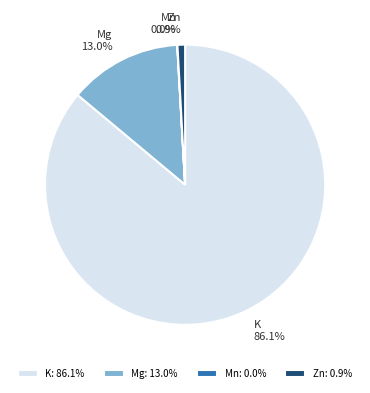

Is there a majority slice in this chart?

Yes